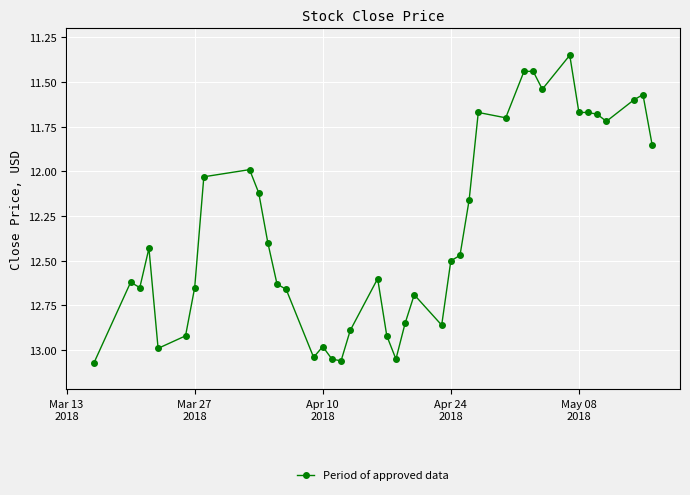

What is the average value?

12.3